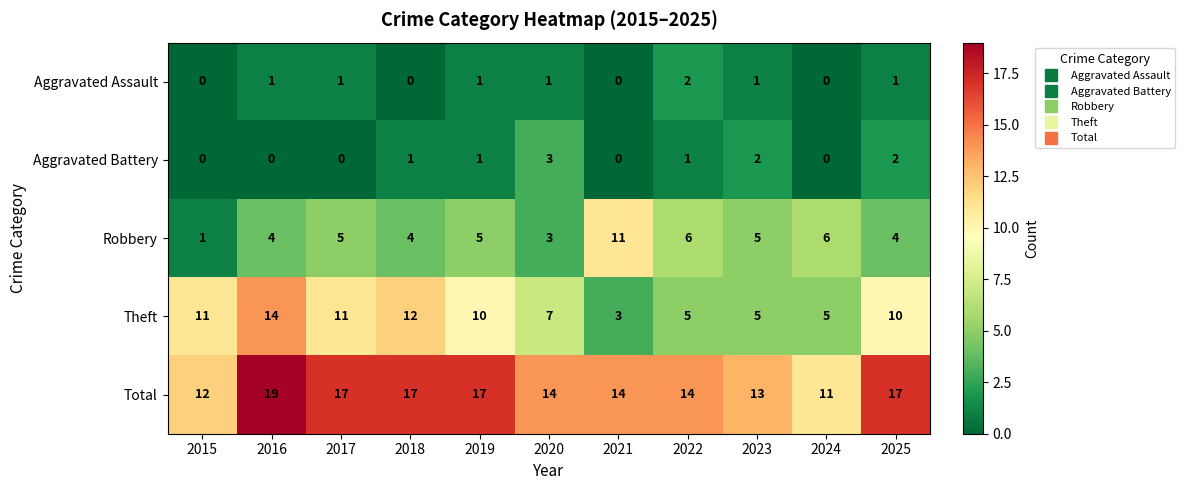

Rank the series by their maximum value, from highest to lowest.

Total, Theft, Robbery, Aggravated Battery, Aggravated Assault